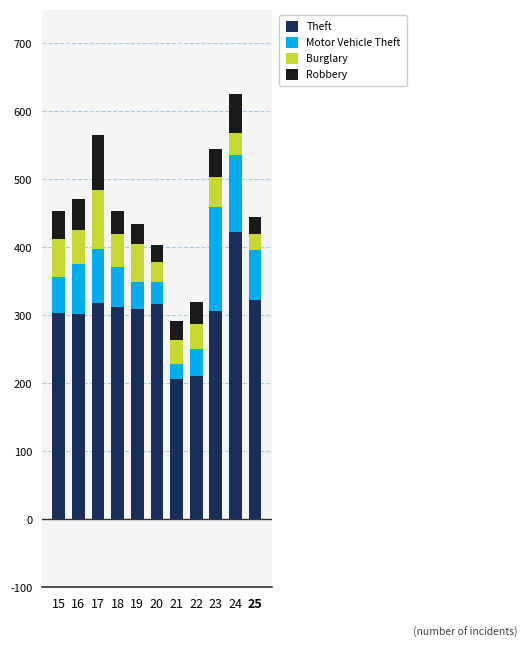

At which label does Theft reach its peak?

24